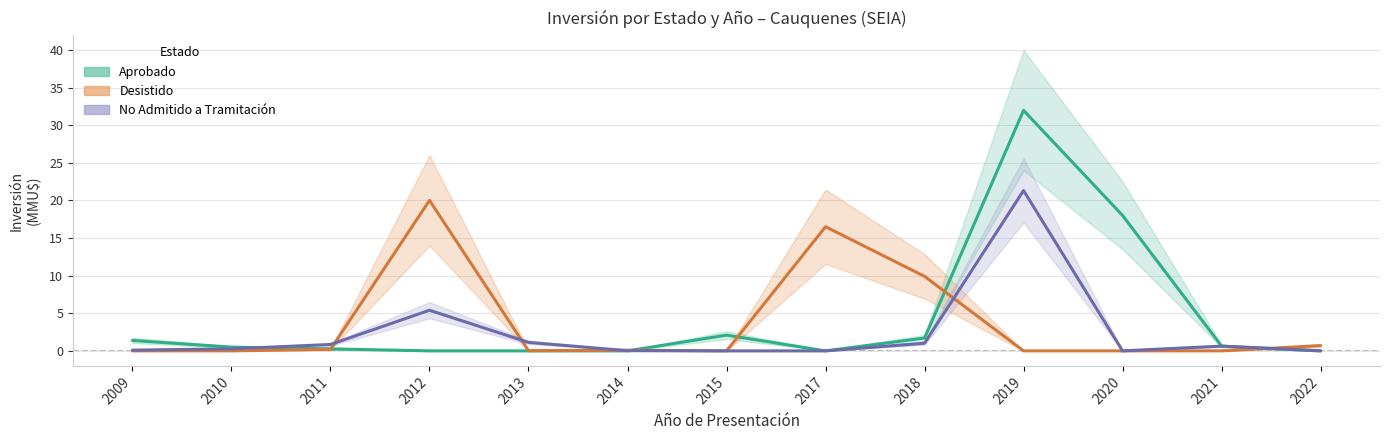

Rank the series at 2020 from lowest to highest value.

Desistido, No Admitido, Aprobado